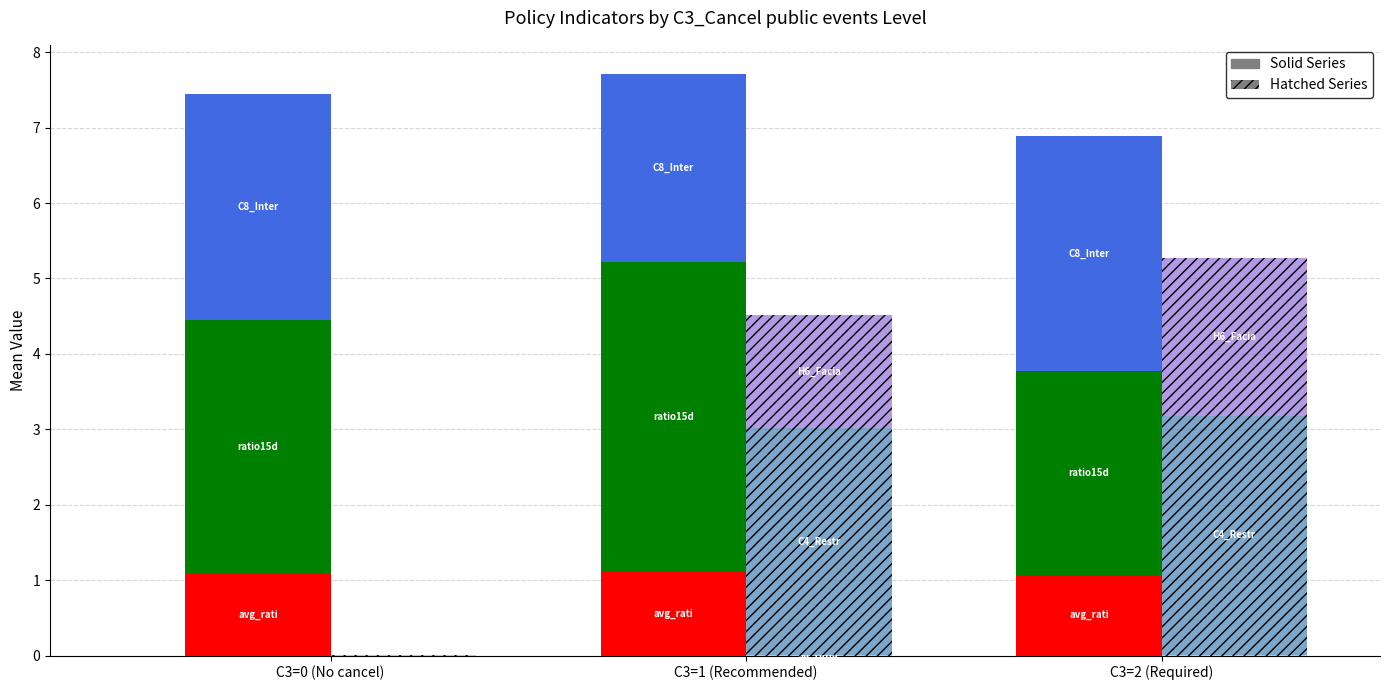

Between C3=0 (No cancel) and C3=2 (Required), which series saw the biggest shift?

C4_Restrictions on gatherings (hatch)